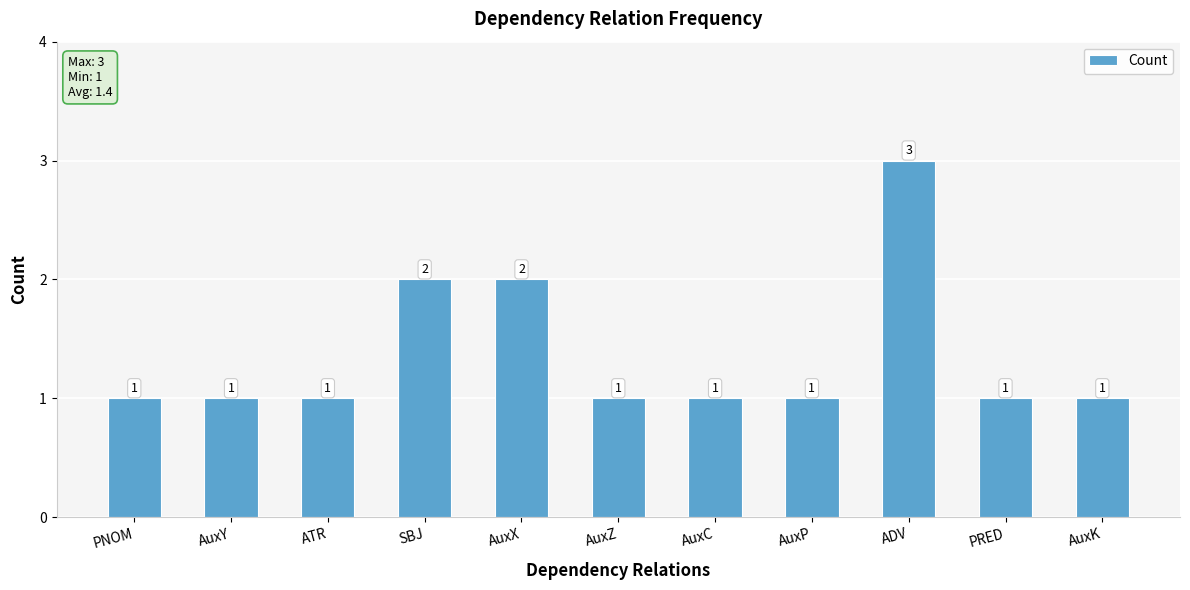

At which category does the chart reach its peak across all series?

ADV